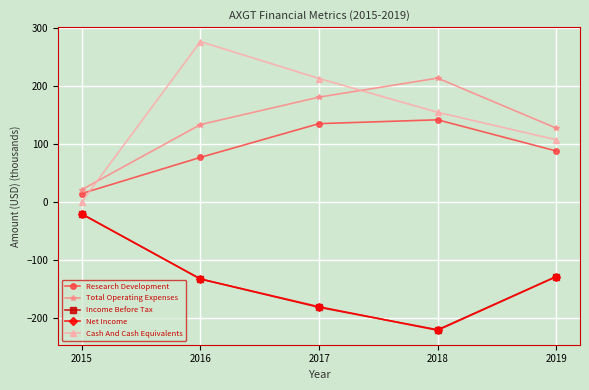

Reading right to left, list all the values displayed in this chart.

Research Development: 2019=87.6	2018=141.4	2017=134.8	2016=76.6	2015=14.3
Total Operating Expenses: 2019=127.0	2018=213.3	2017=180.5	2016=133.2	2015=21.0
Income Before Tax: 2019=-128.9	2018=-220.7	2017=-182.0	2016=-133.2	2015=-21.0
Net Income: 2019=-129.1	2018=-221.6	2017=-181.0	2016=-133.1	2015=-21.0
Cash And Cash Equivalents: 2019=107.0	2018=154.3	2017=212.6	2016=276.3	2015=0.0